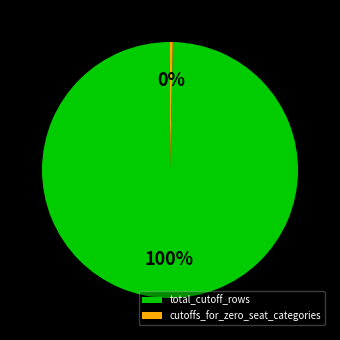

How many slices are in this pie chart?

2